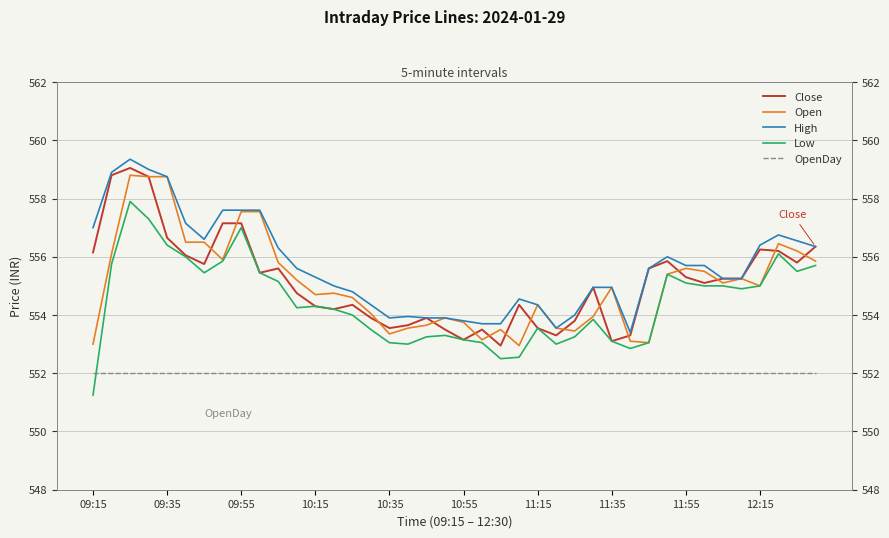

Between 14 and 35, which is larger?

35